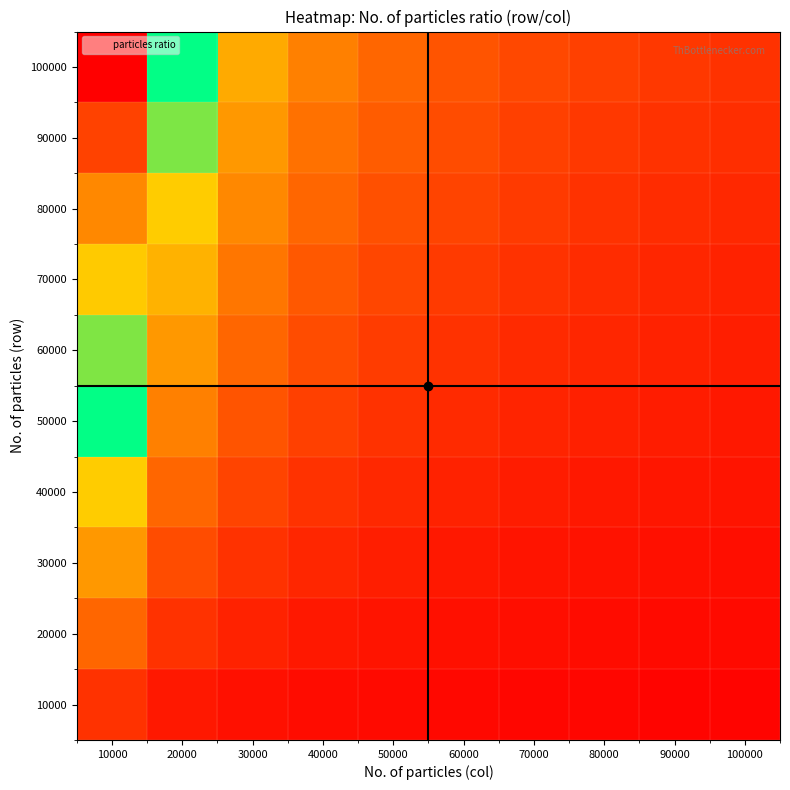

Which series changed the most between 10000 and 30000?

100000